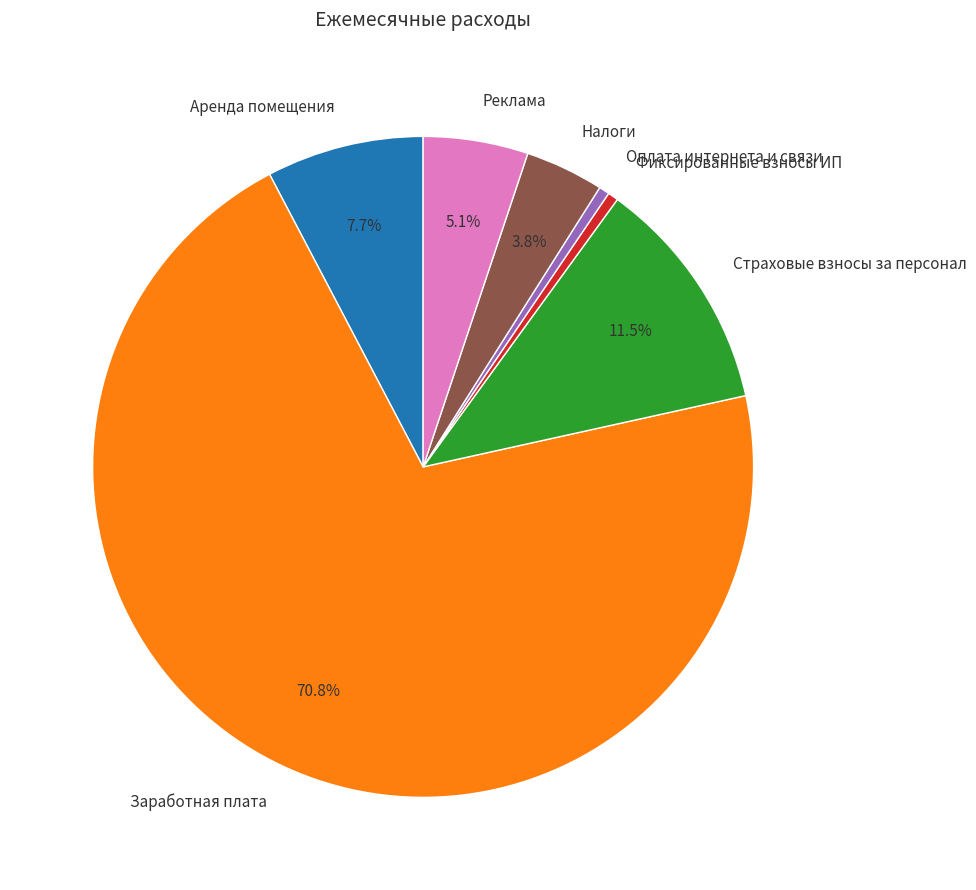

Which slice is the largest?

Заработная плата